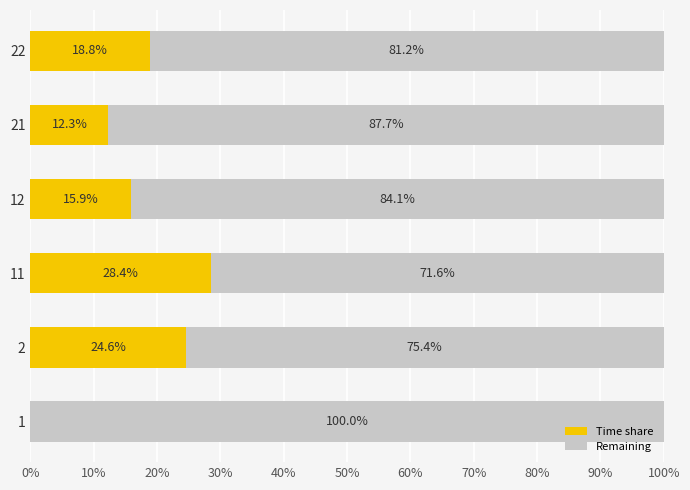

What is the total value across all series at 22?

100.0